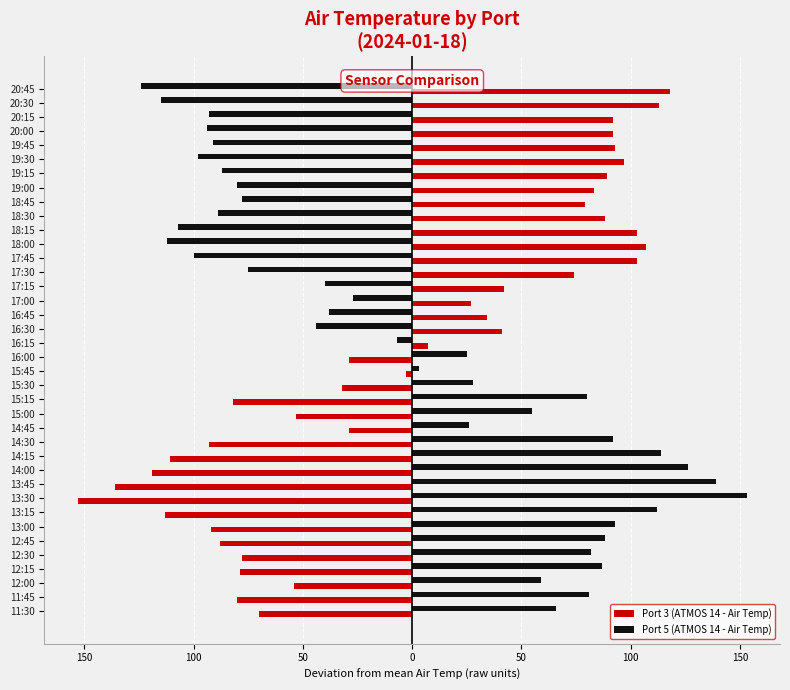

What are all the series names shown in the legend?

Port 3 (ATMOS 14 - Air Temp), Port 5 (ATMOS 14 - Air Temp)